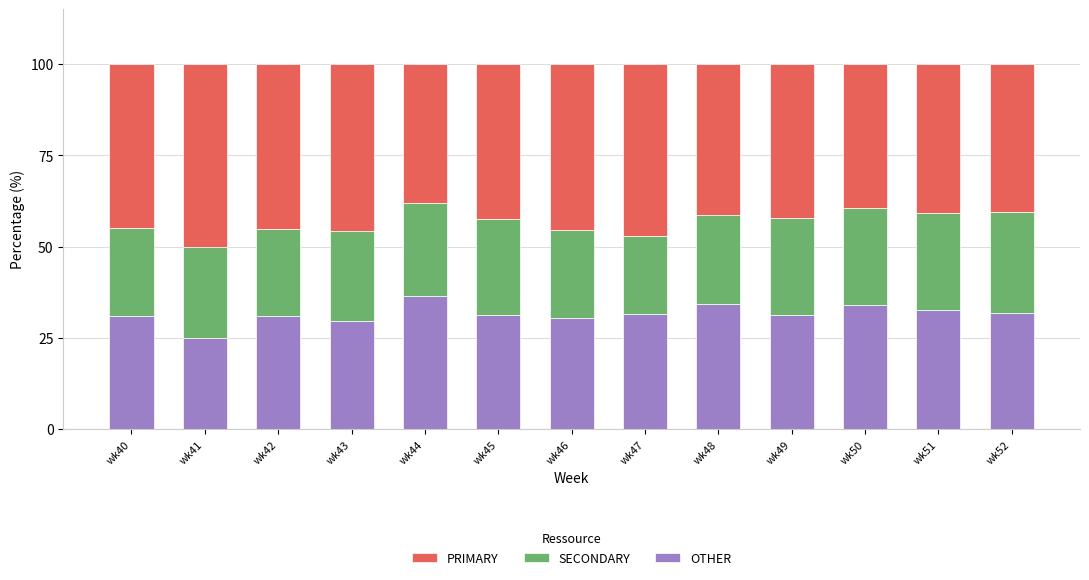

What is the value of the OTHER bar at the 5th from the left?

36.4